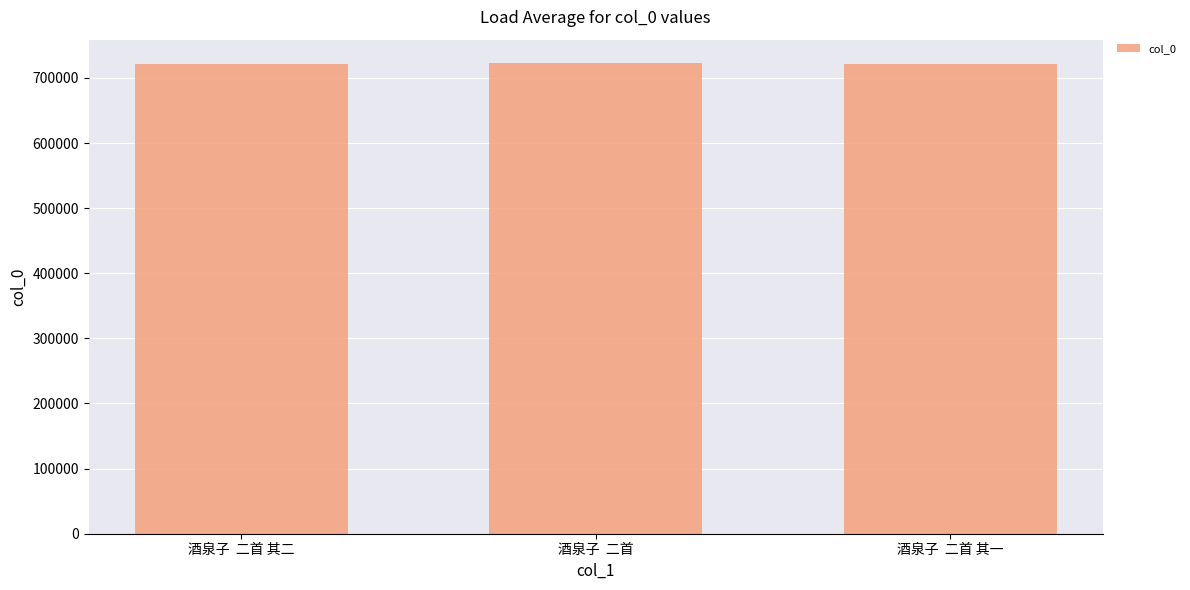

The chart shows a value of 720776 at 酒泉子  二首 其二. True or false?

True